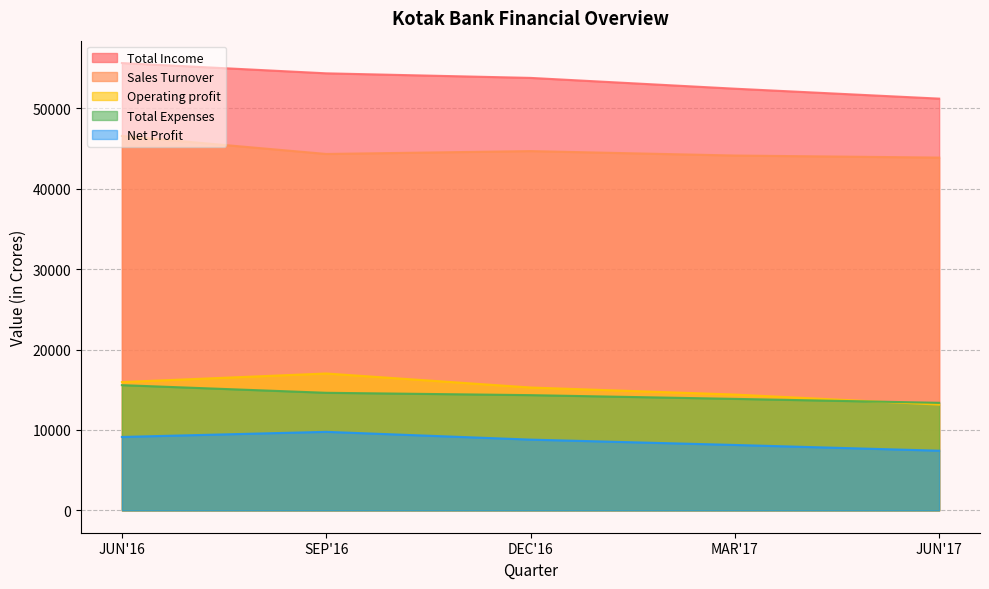

Where is the first local maximum for Sales Turnover?

DEC'16